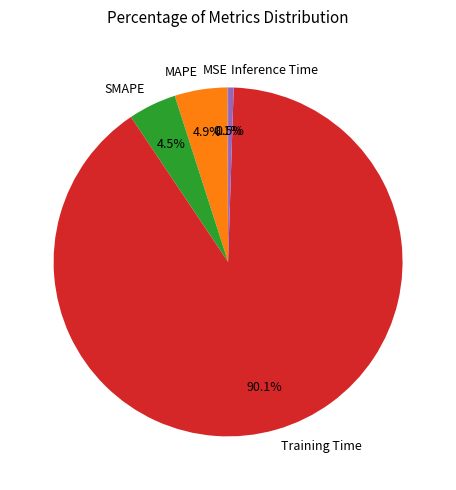

To the nearest percent, what is the combined percentage of SMAPE and Training Time?

95%